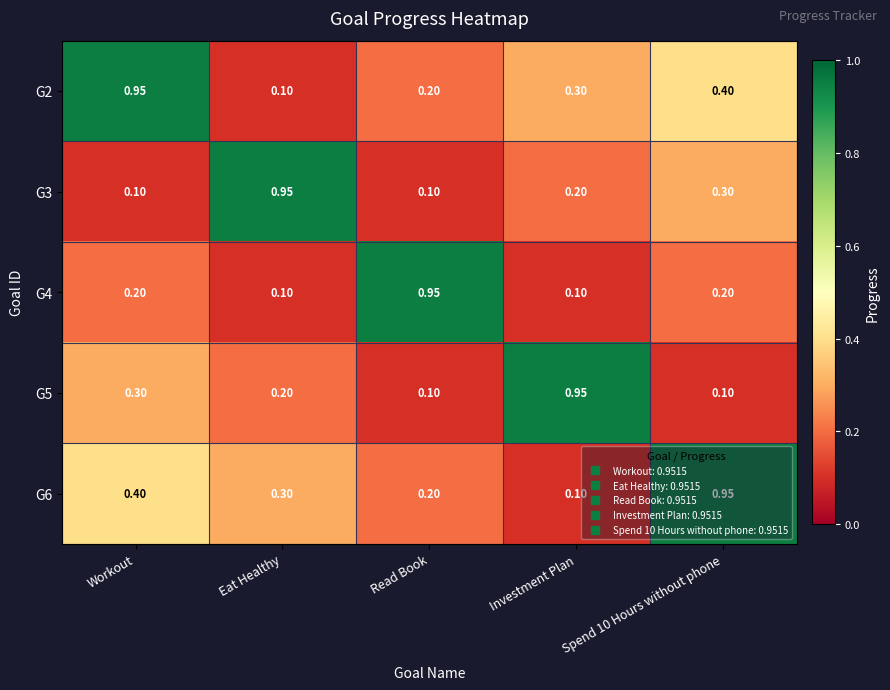

Is the value of G6 at Workout greater than the value of G5 at Workout?

Yes